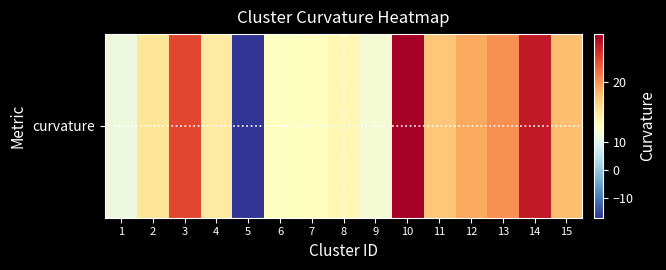

What is the maximum value shown in the chart?

24.7